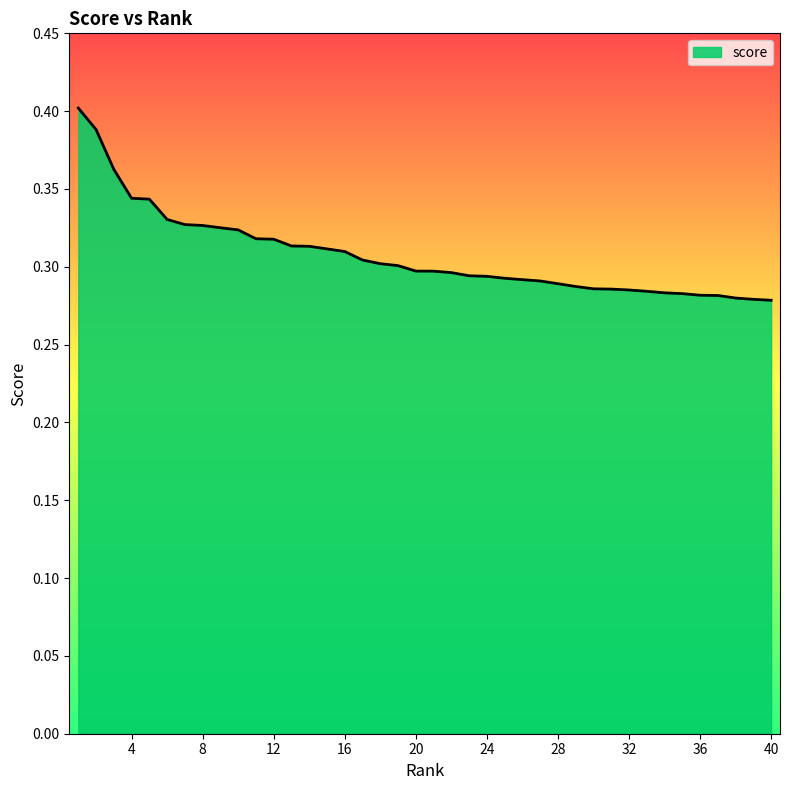

At which category does the chart reach its minimum across all series?

40